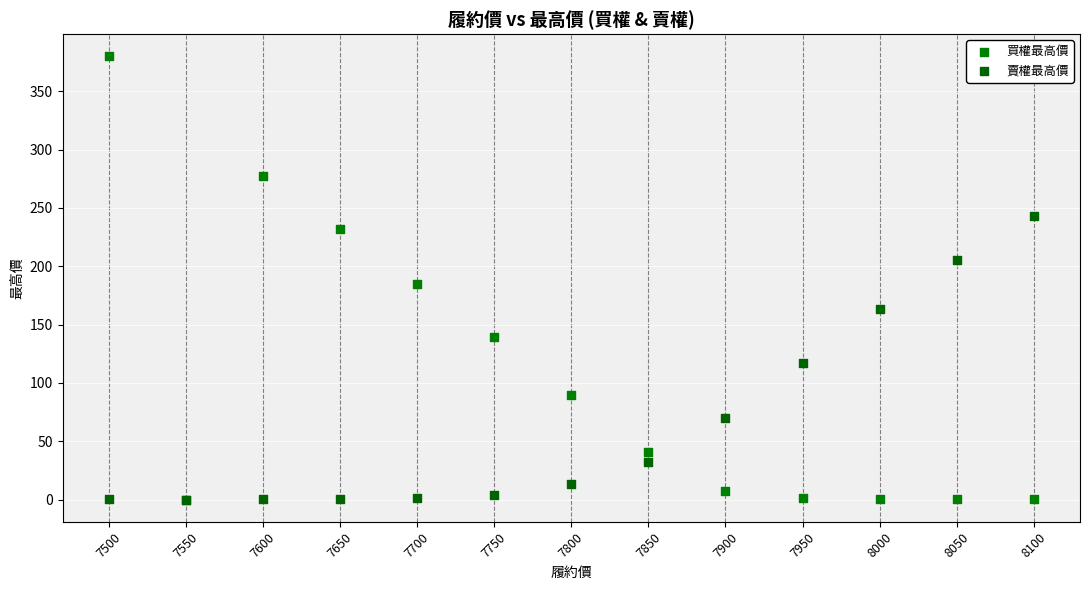

In the 買權最高價 series, what Y value is closest to 190?

185.0